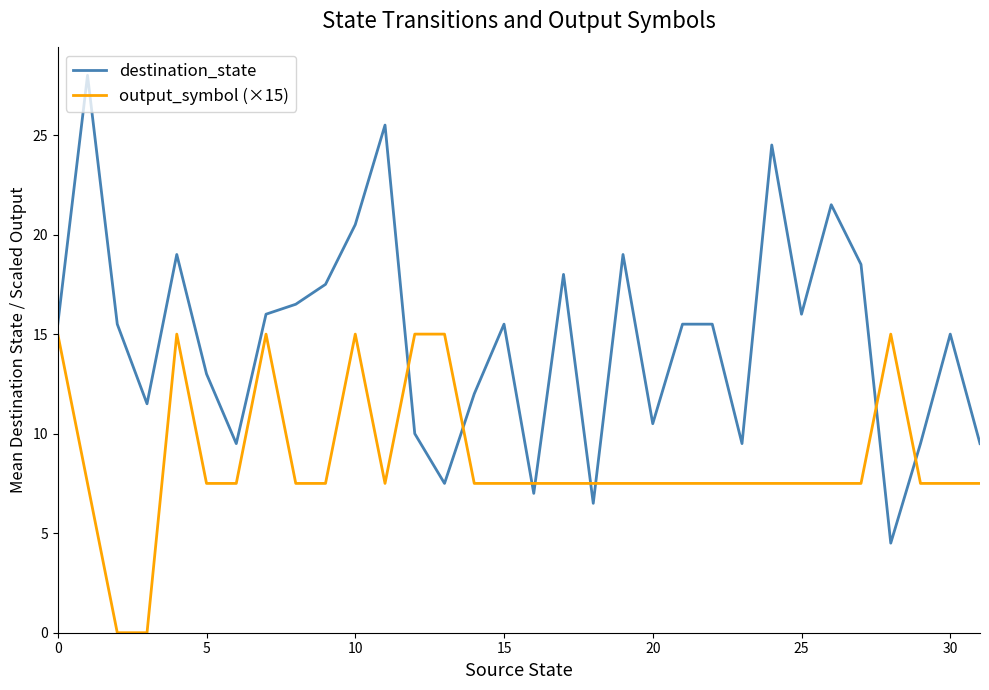

Rank the series by their maximum value, from highest to lowest.

destination_state, output_symbol (×15)